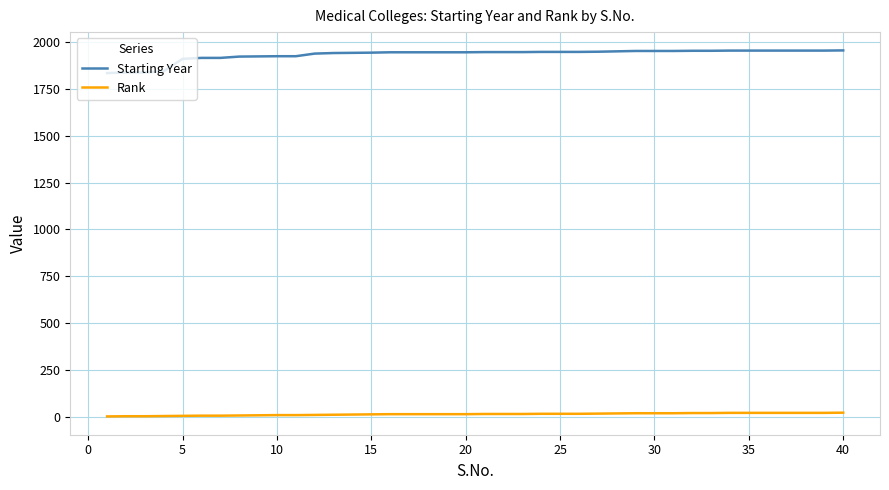

Which series has the widest spread of values?

Starting Year